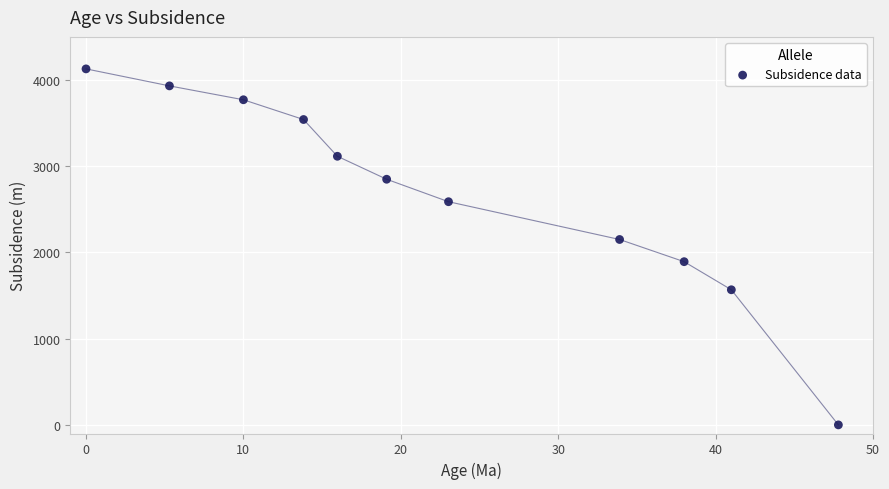

What is the average Y value?

2685.1